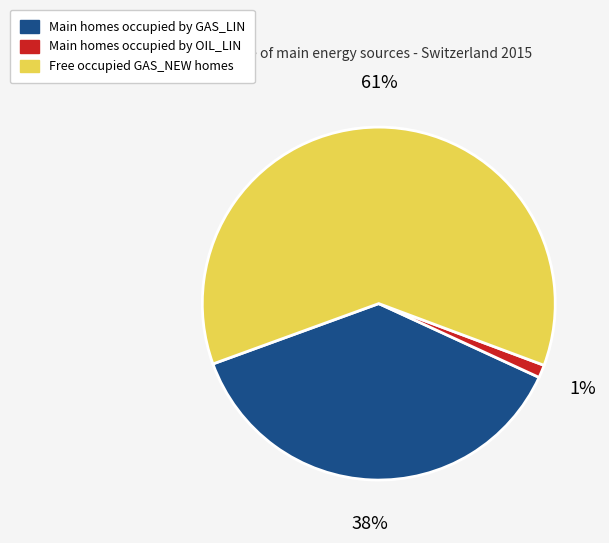

To the nearest percent, what is the average slice percentage?

33%